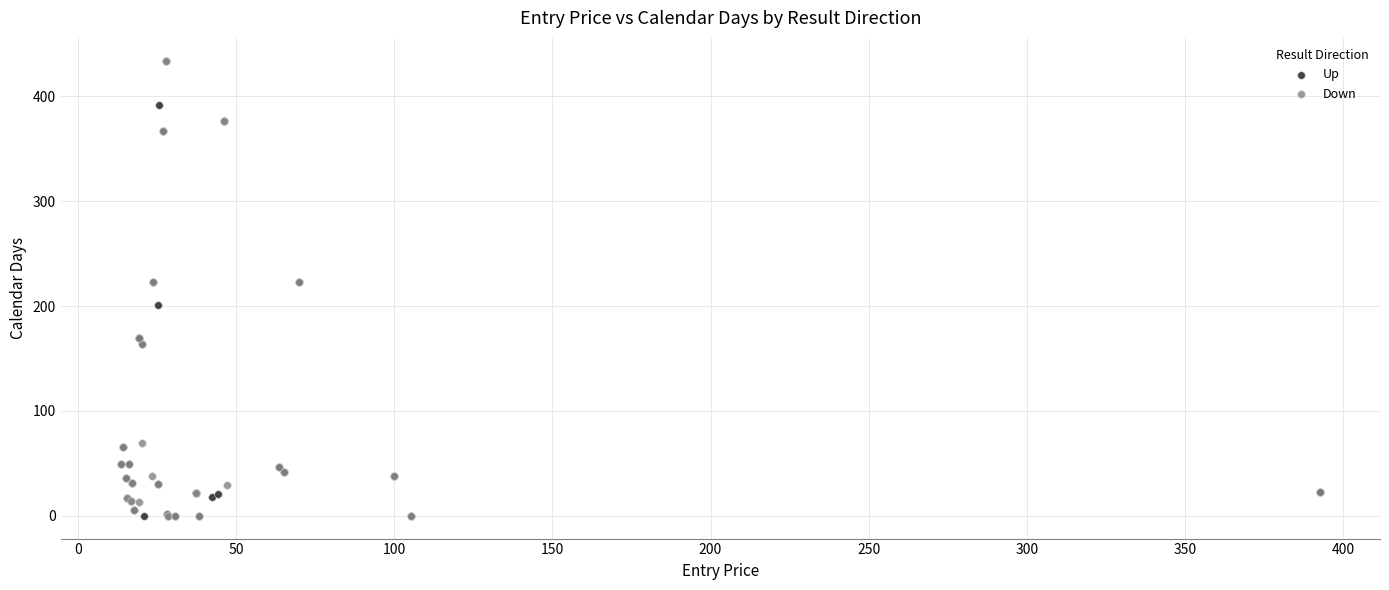

What are all the series names shown in the legend?

Up, Down